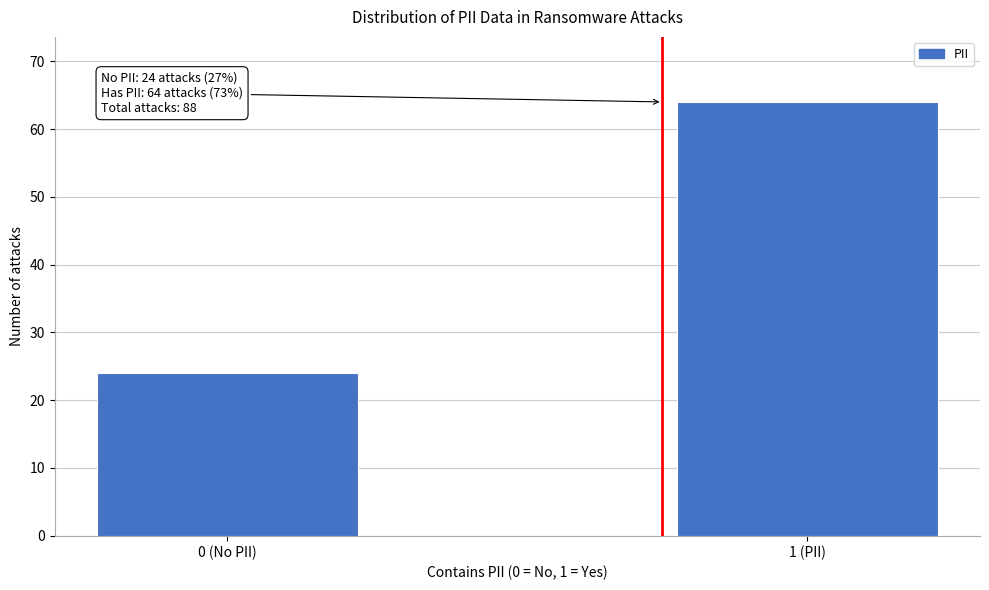

Reading left to right, what are all the values shown in this chart?

0 (No PII)=24	1 (PII)=64